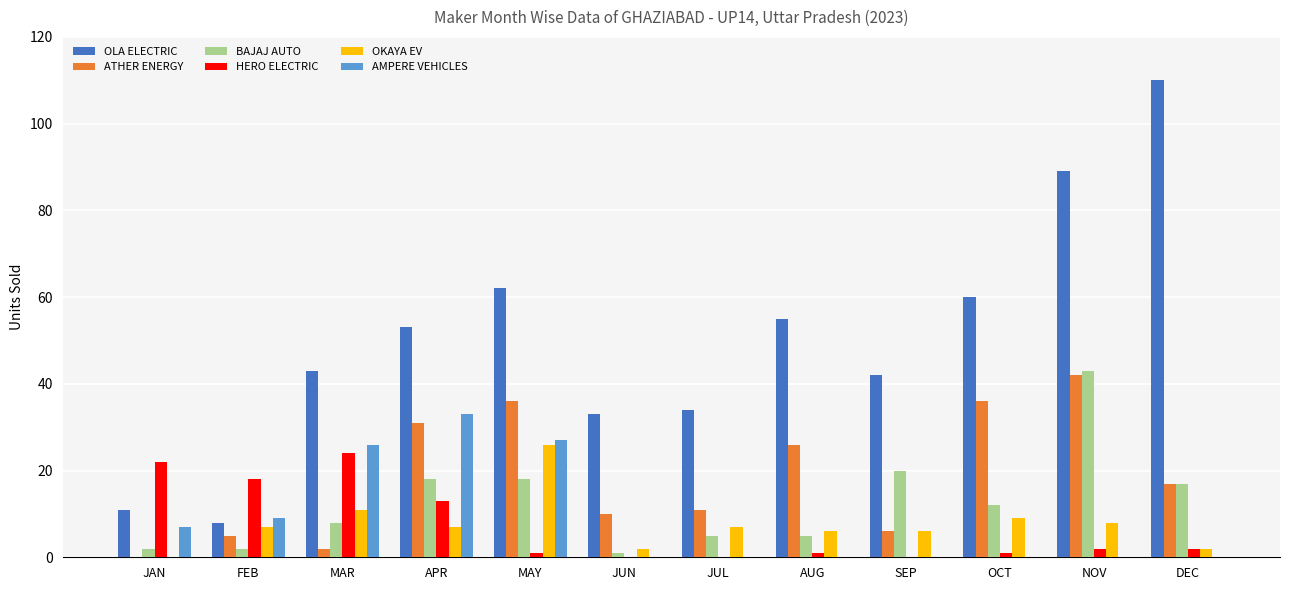

Which category has the highest value in the AMPERE VEHICLES series?

APR